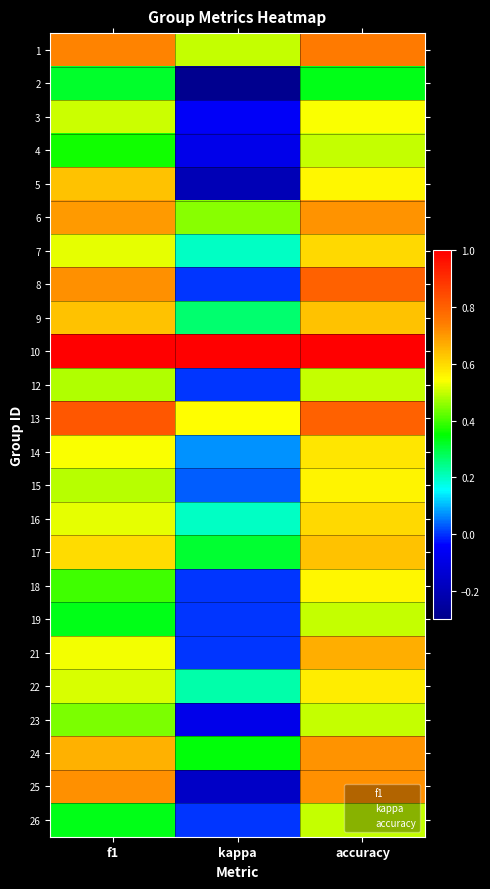

At which category does the chart reach its minimum across all series?

kappa